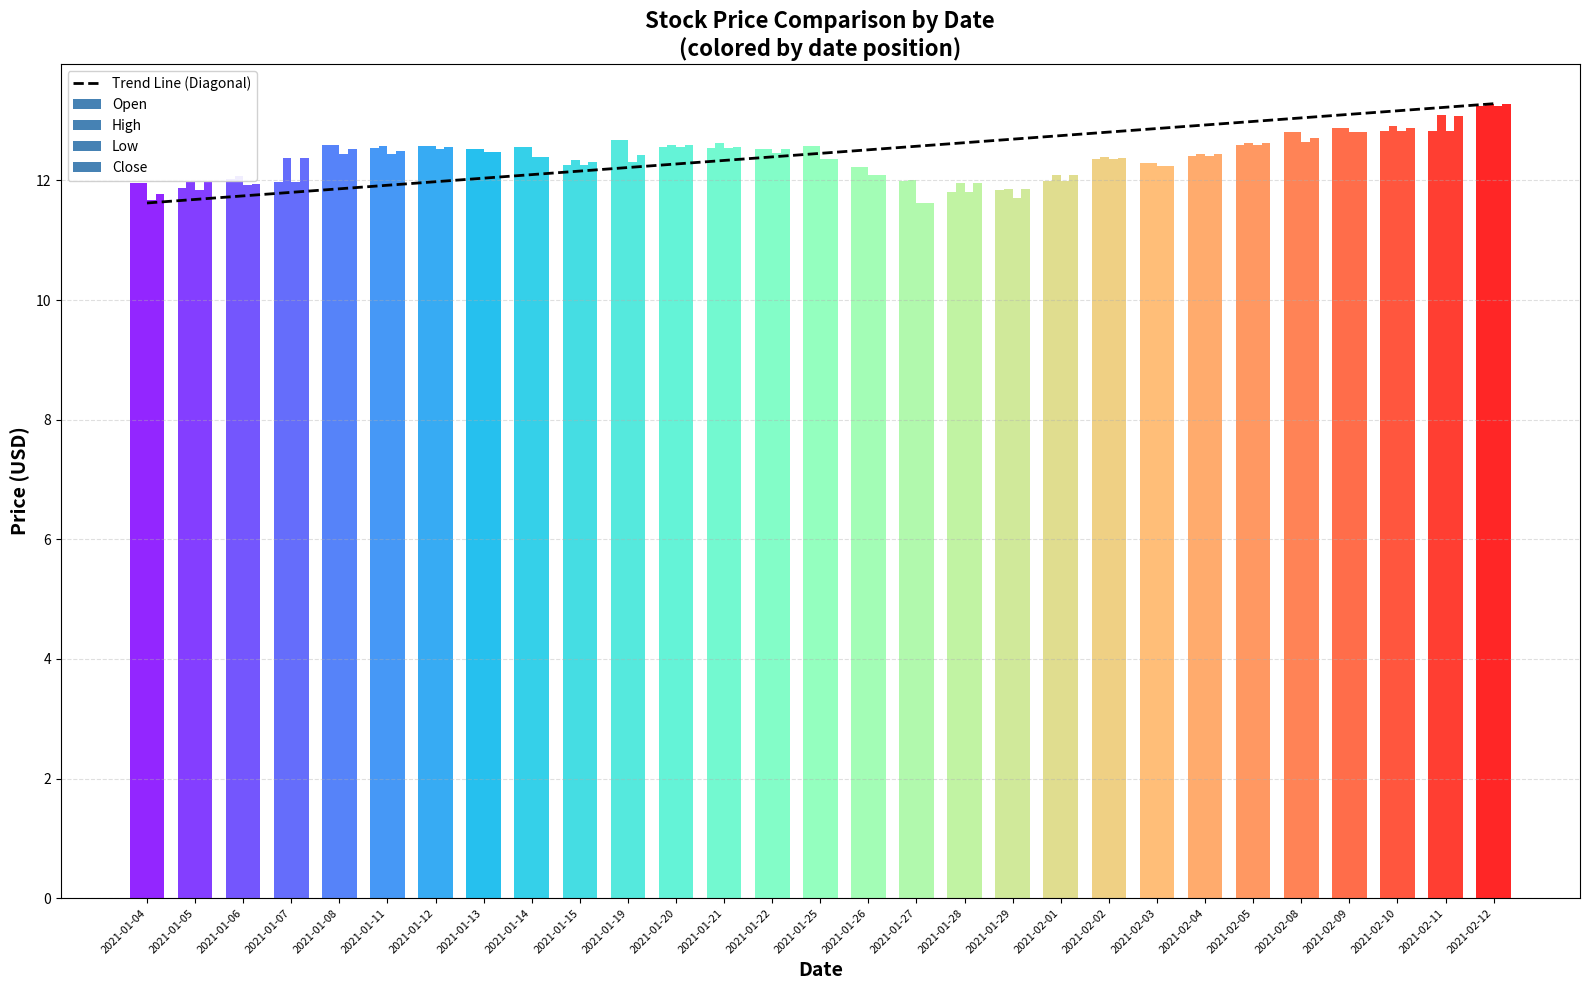

Is it true that the value at 2021-01-04 is 11.6?

True